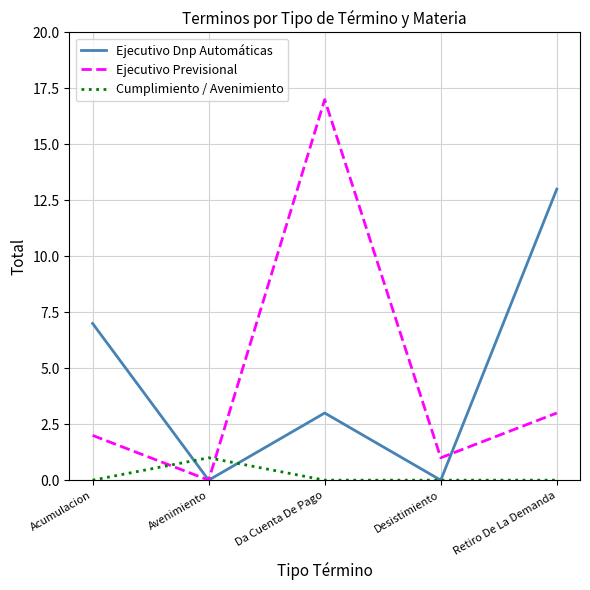

What is the difference between the Ejecutivo Dnp Automáticas values at Desistimiento and Da Cuenta De Pago?

3